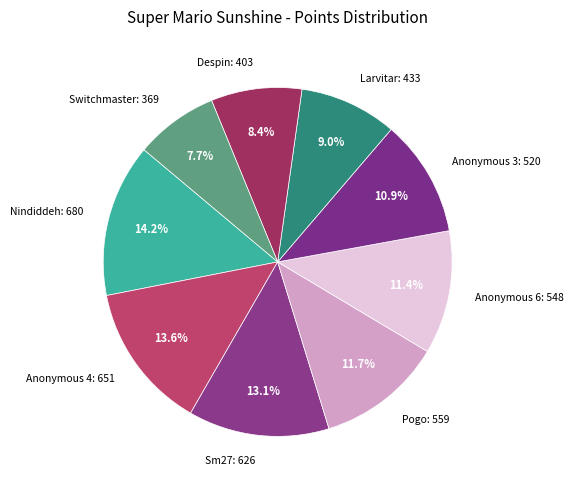

To the nearest percent, what is the difference between the largest and smallest slice percentages?

6%